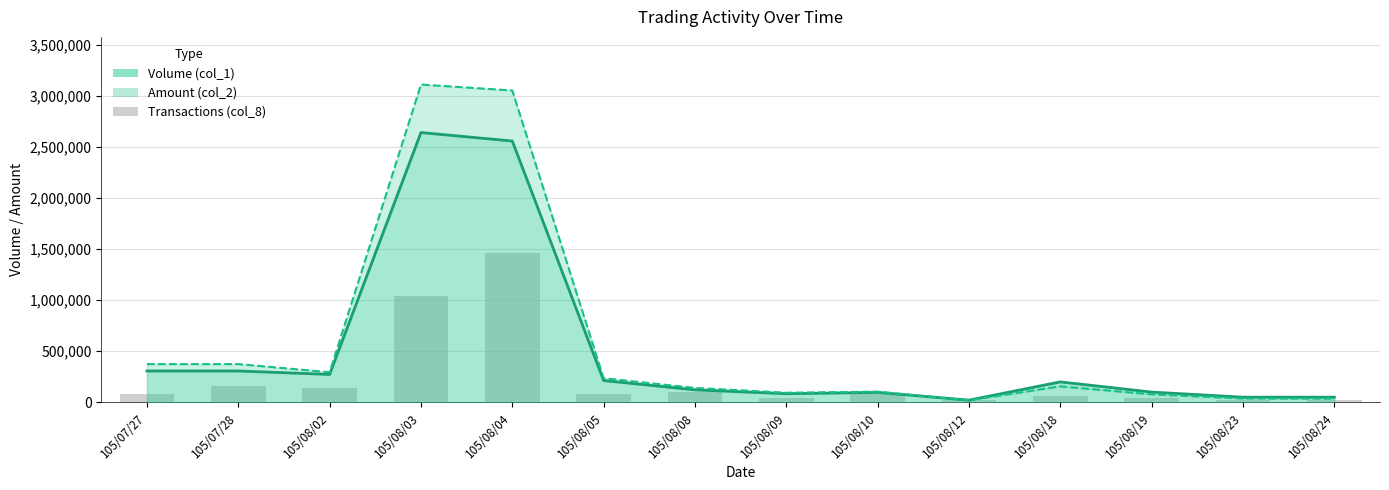

Is it true that Transactions (col_8) equals 80000 at 105/08/05?

True